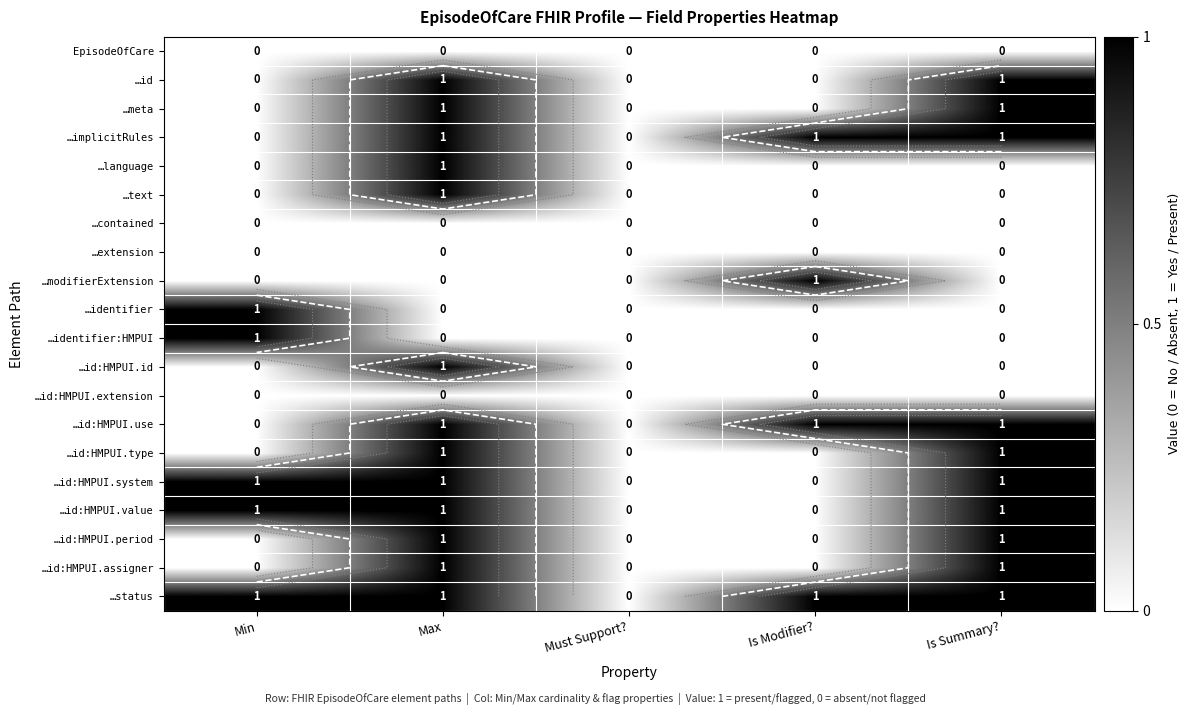

Where is …contained nearest to the value 0?

Min